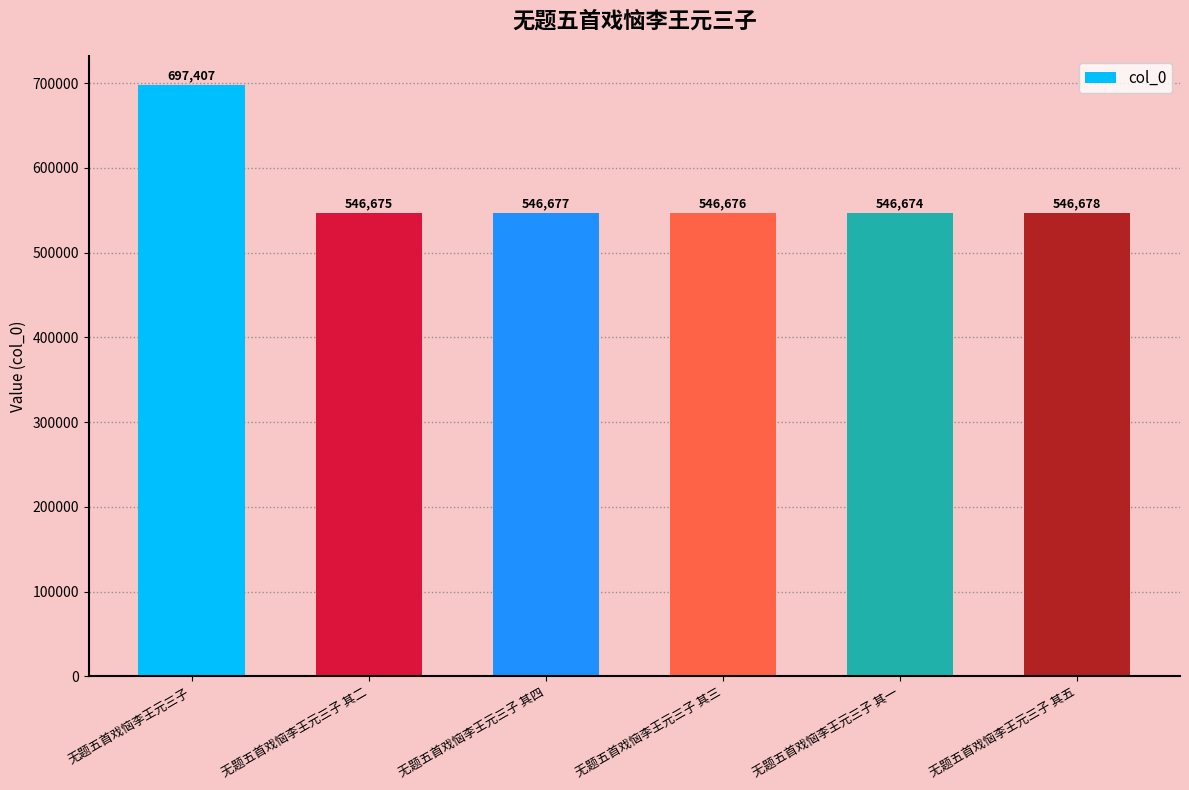

Reading left to right, list all the values displayed in this chart.

697407	546675	546677	546676	546674	546678